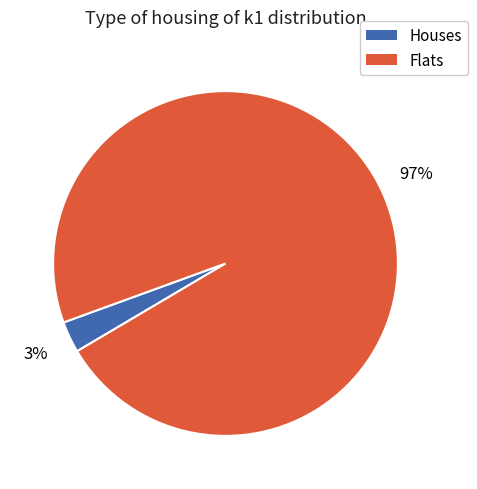

Which has a higher value, Flats or Houses?

Flats